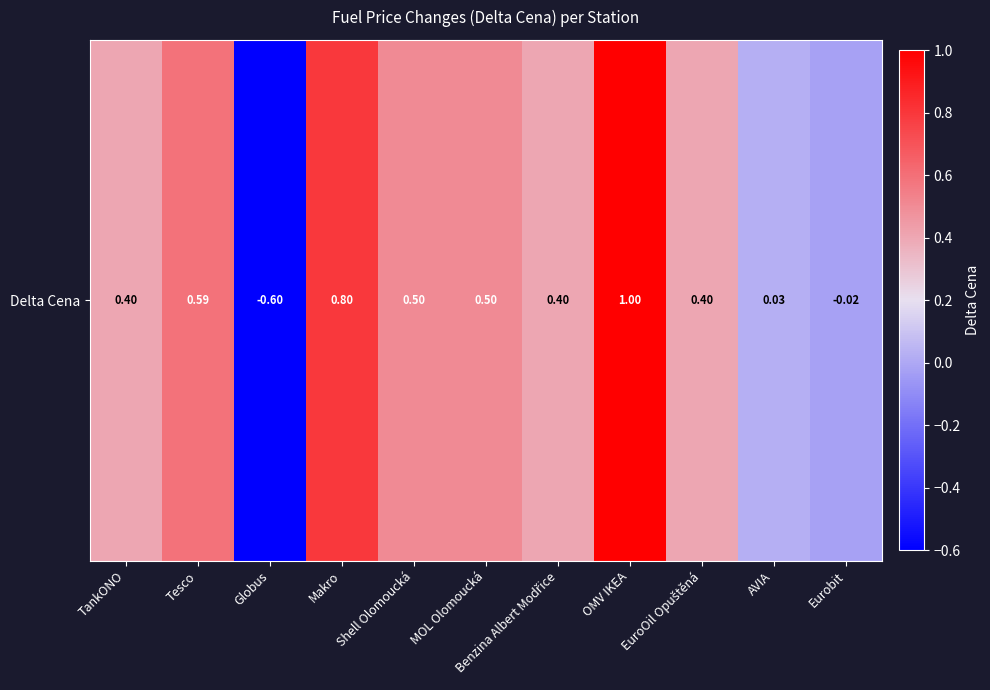

At which category does the chart reach its peak across all series?

OMV IKEA